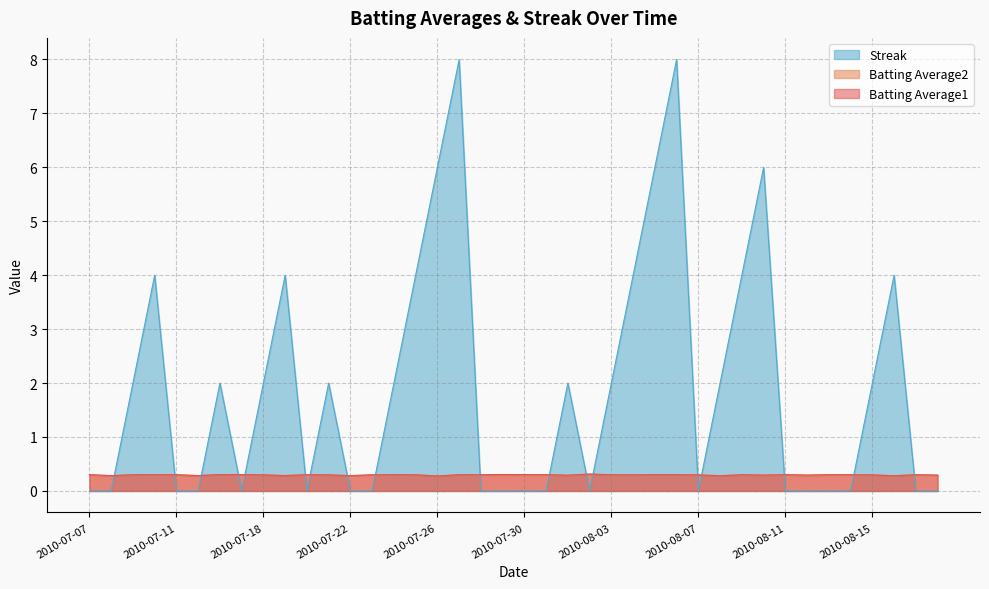

Is the value of Batting Average2 at 2010-07-11 greater than the value of Batting Average1 at 2010-08-06?

No